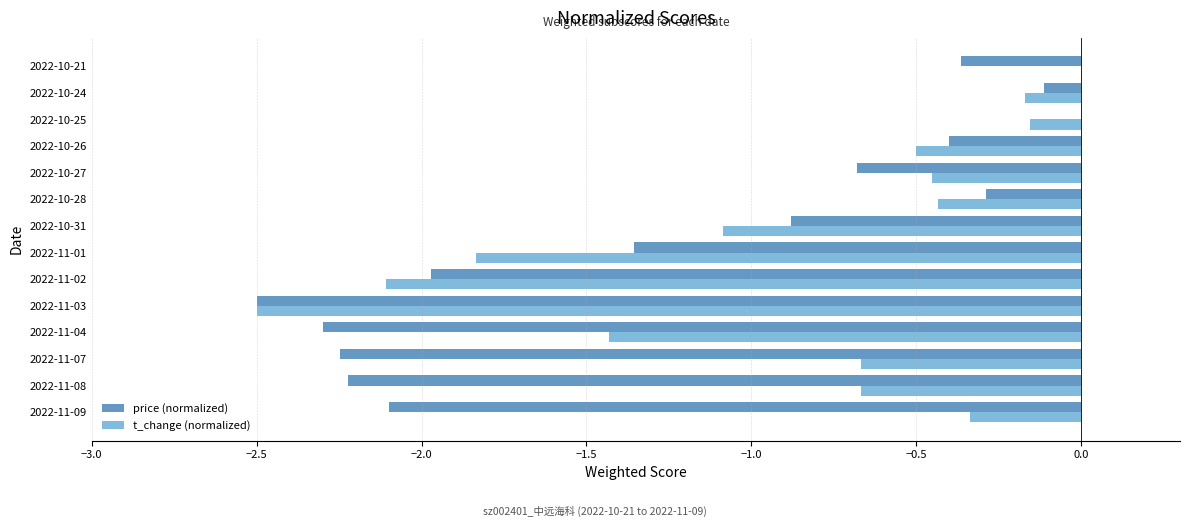

At which category is the sum across all series the highest?

2022-10-25